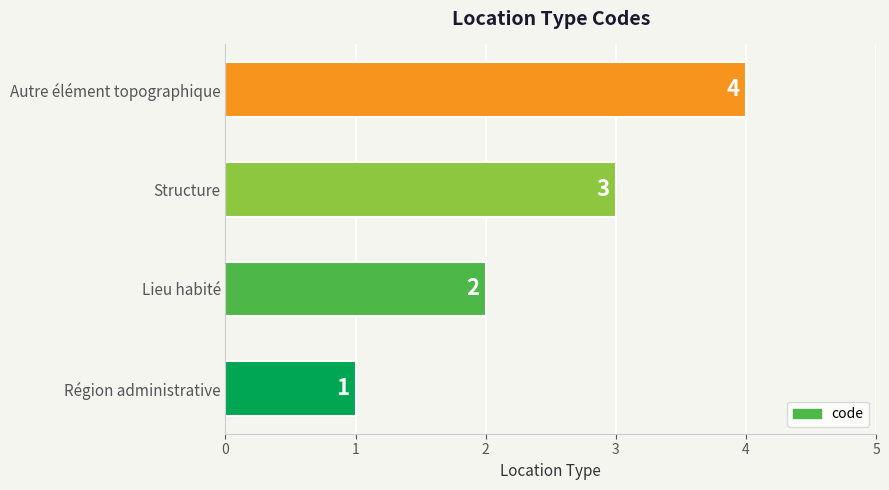

Which has a higher value, Autre élément topographique or Région administrative?

Autre élément topographique